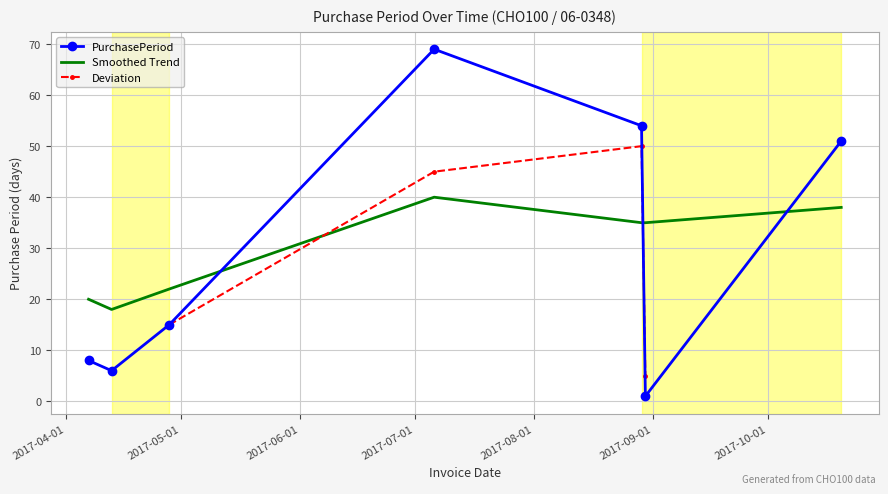

What is the difference between the values at 2017-08-29 and 2017-04-13?

48